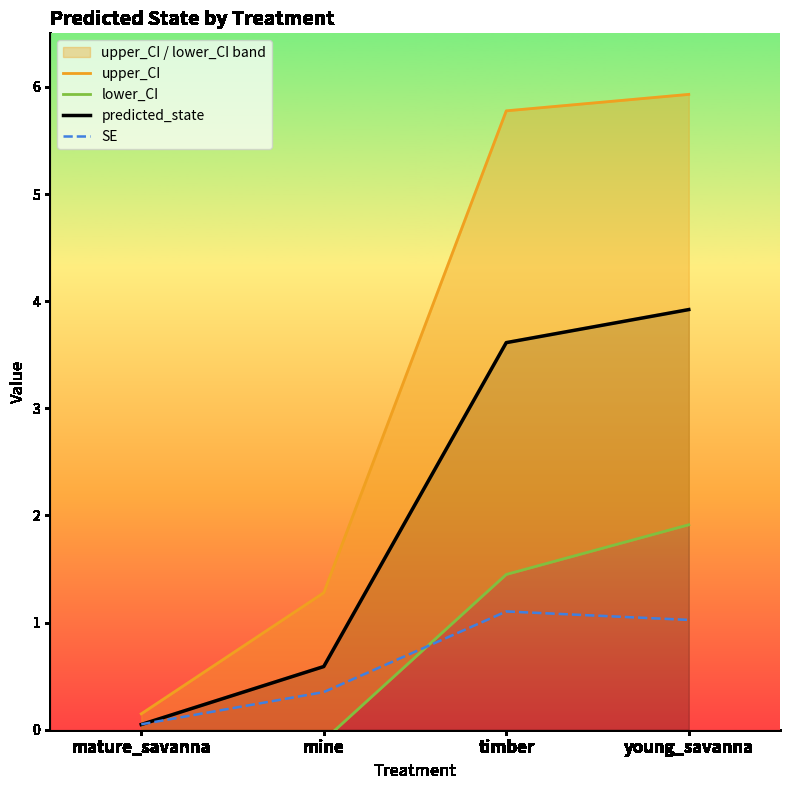

Which category has the highest value across all series?

young_savanna